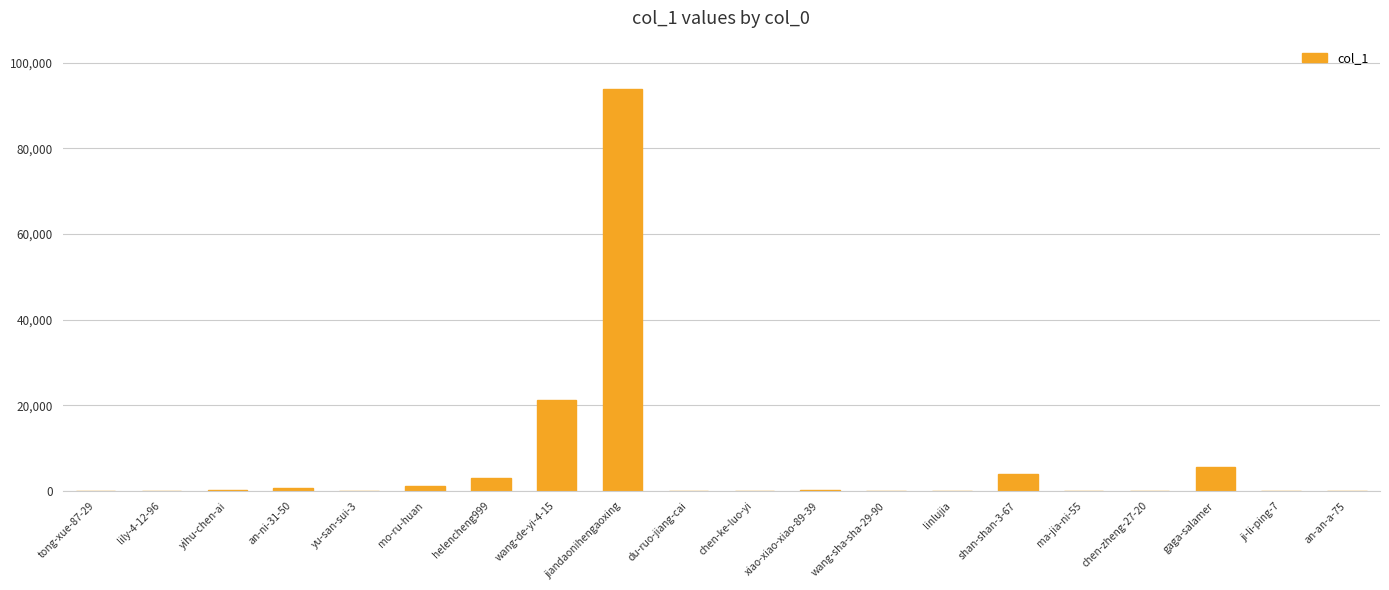

Between wang-de-yi-4-15 and chen-zheng-27-20, which is larger?

wang-de-yi-4-15